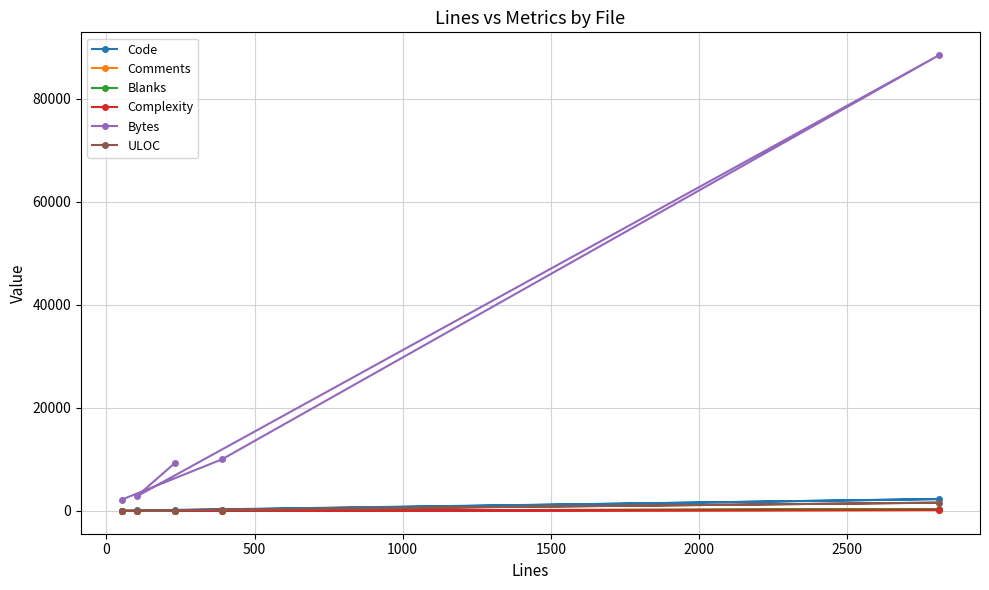

Which series has the largest total across all categories?

Bytes